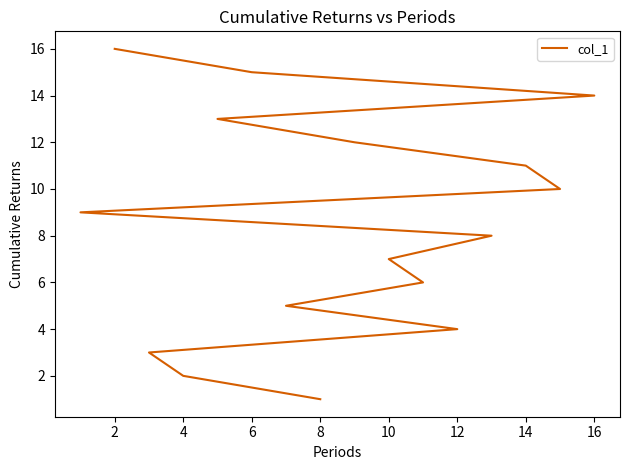

What is the maximum value shown in the chart?

16